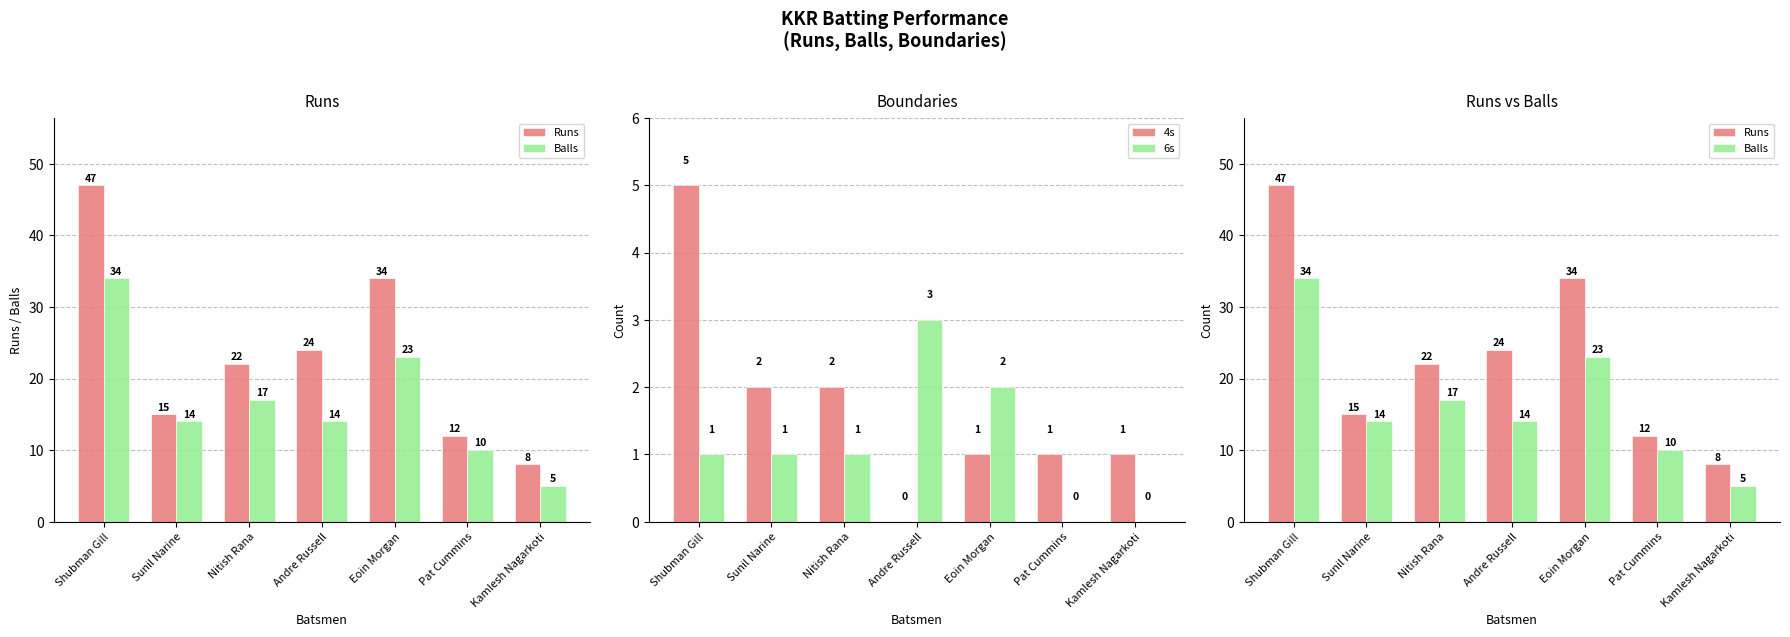

Is the value of 6s at Shubman Gill greater than the value of Balls at Eoin Morgan?

No